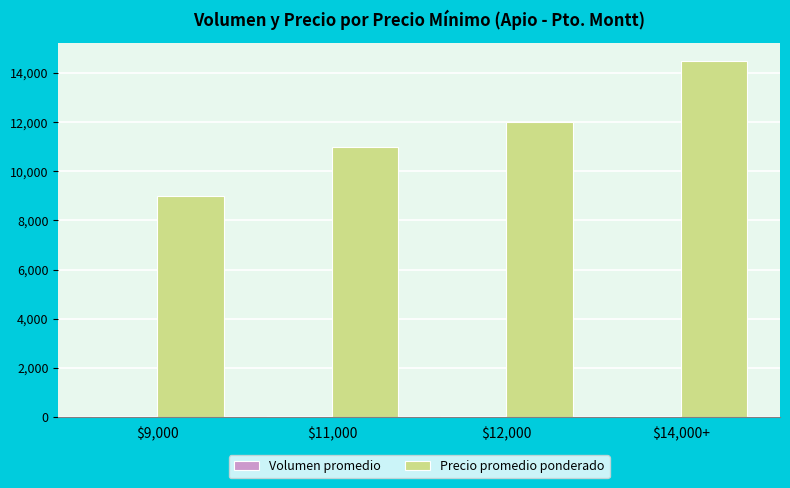

Which series has the largest total across all categories?

Precio promedio ponderado